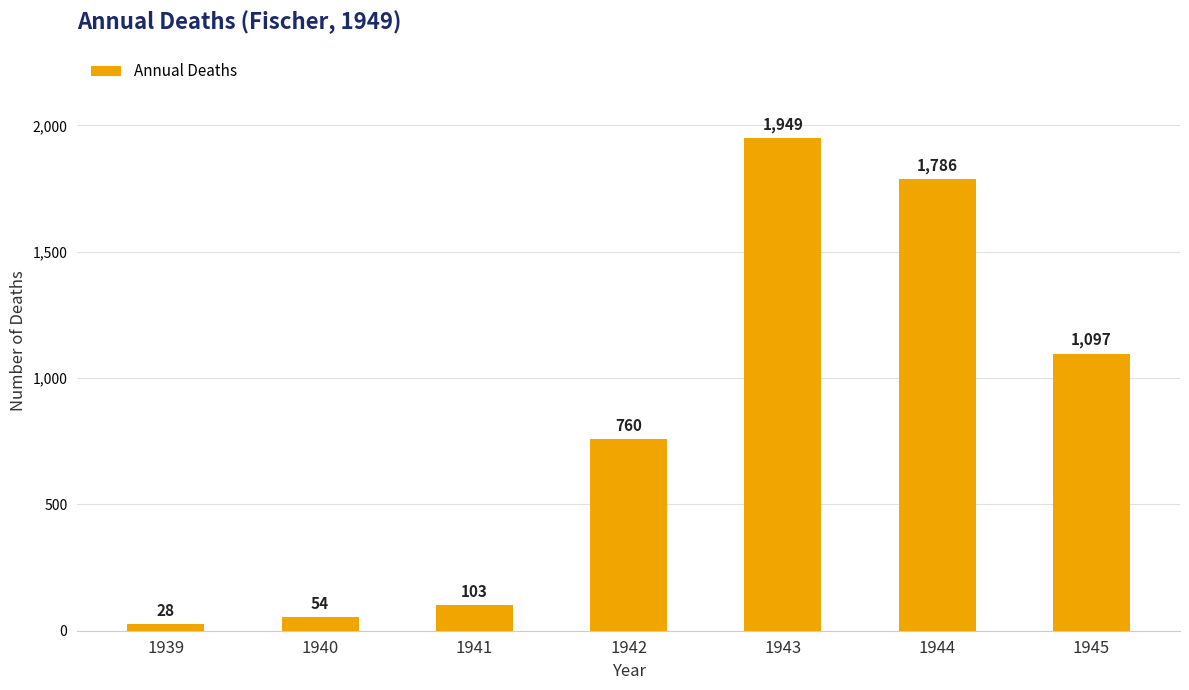

What is the difference between the values at 1941 and 1940?

49